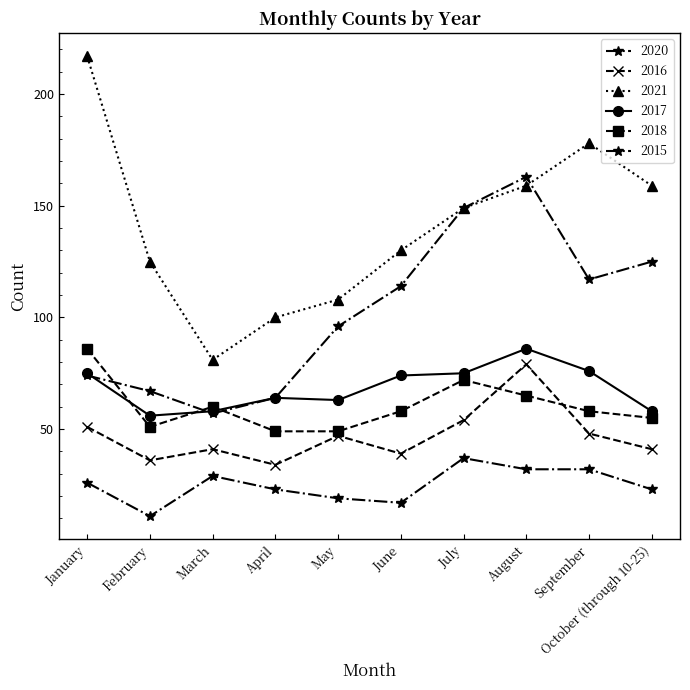

Which series has the largest total across all categories?

2021